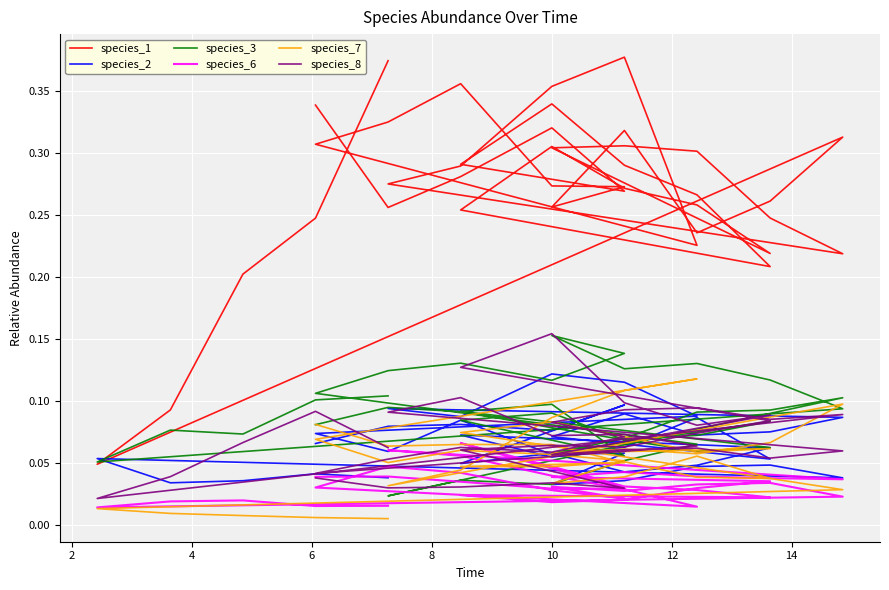

True or false: species_8 and species_6 cross at least once.

True